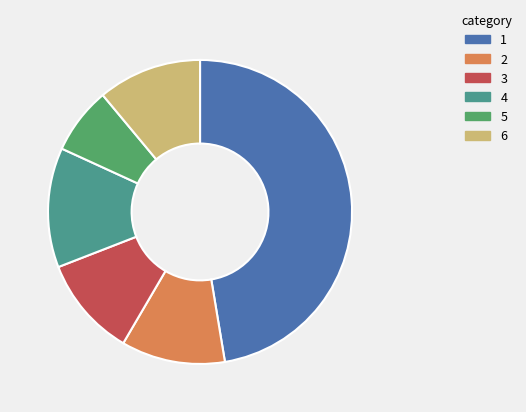

How many segments does this pie chart have?

6